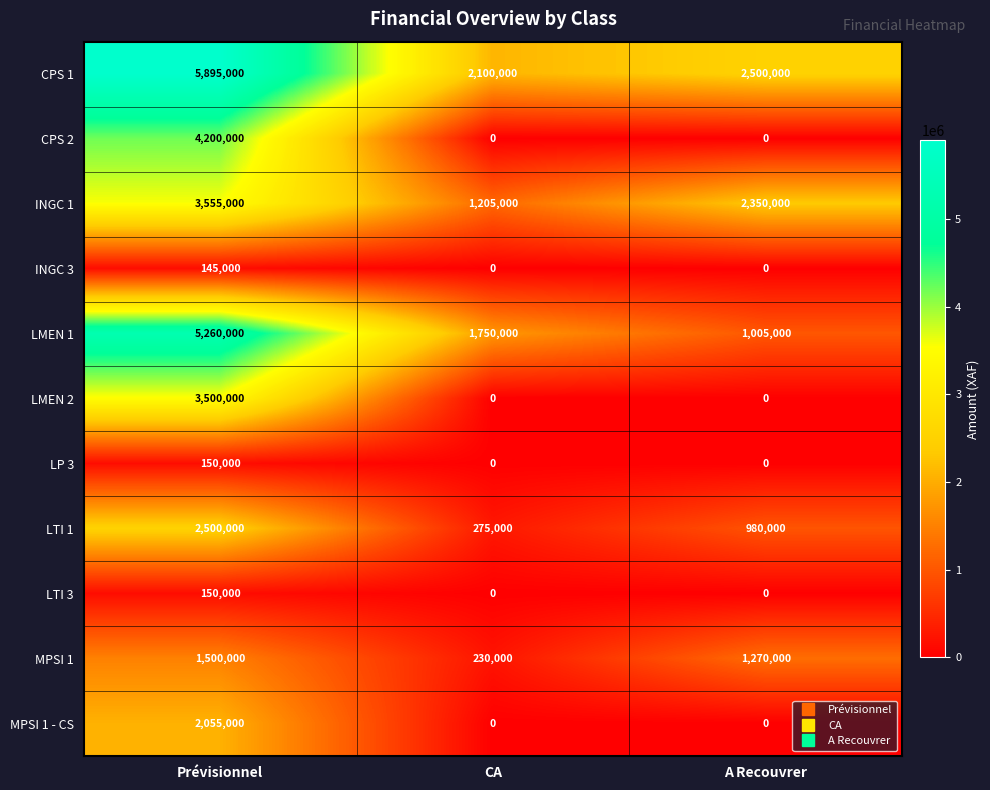

The value of LTI 1 at Prévisionnel is 2500000. True or false?

True